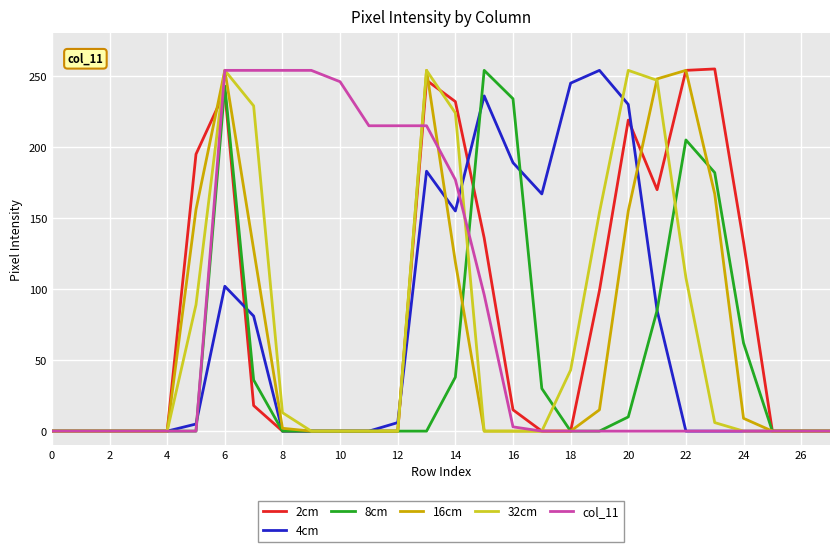

True or false: 32cm has more than 1 interior local peaks.

True